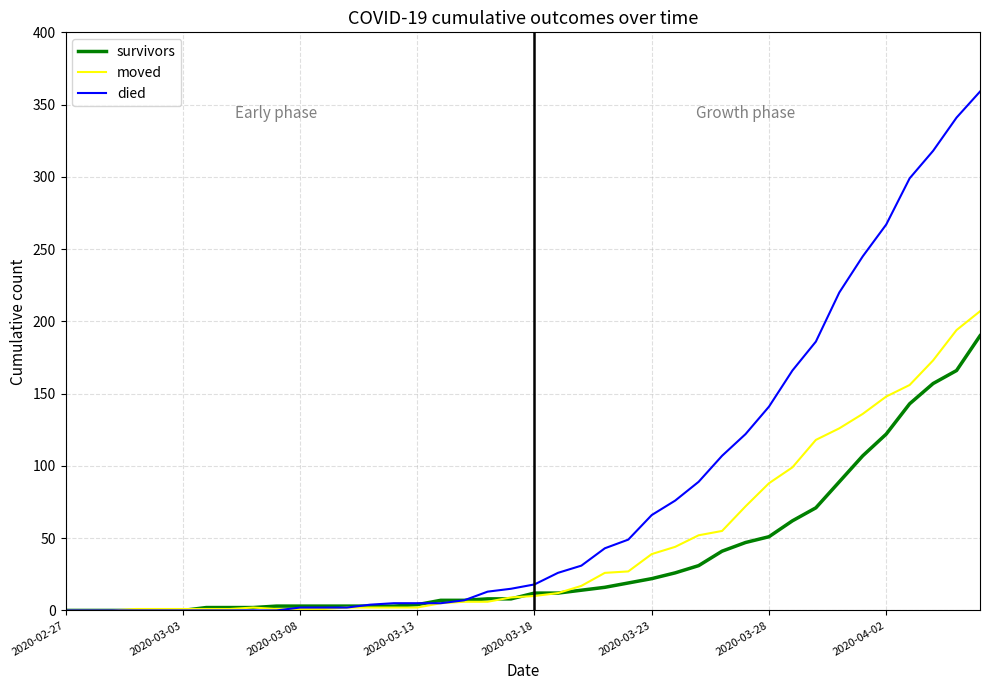

List the series in order of their overall mean, lowest first.

survivors, moved, died